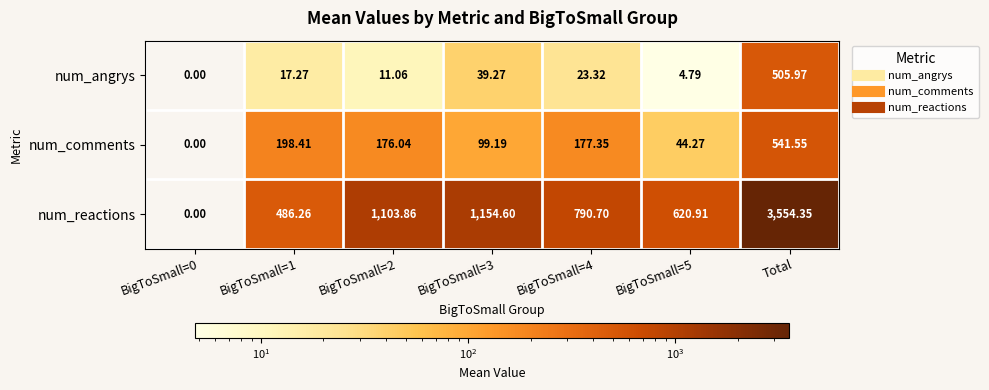

At BigToSmall=2, list the series in order from smallest to largest.

num_angrys, num_comments, num_reactions